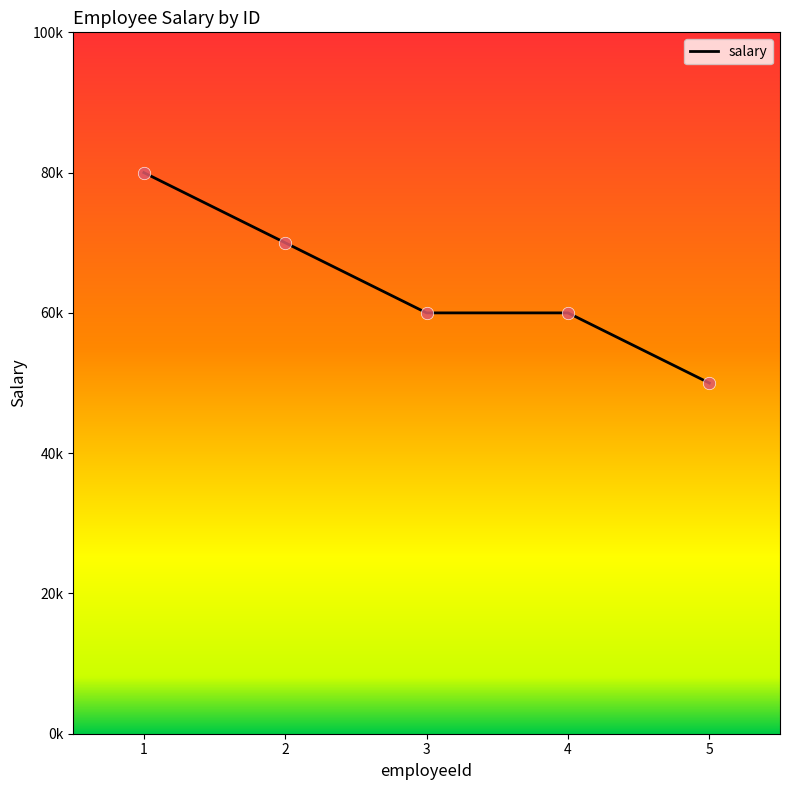

What is the ratio of the value at 3 to the value at 4?

1.0